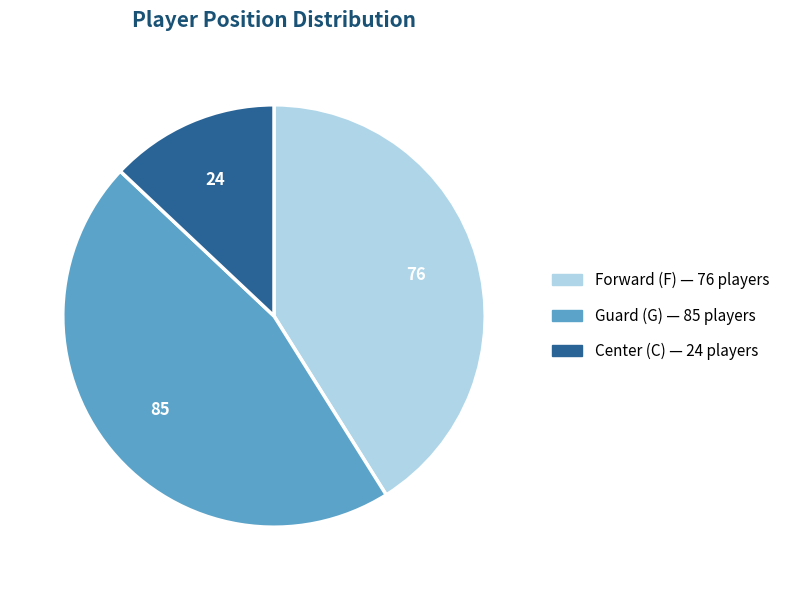

Does any single category account for the majority?

No